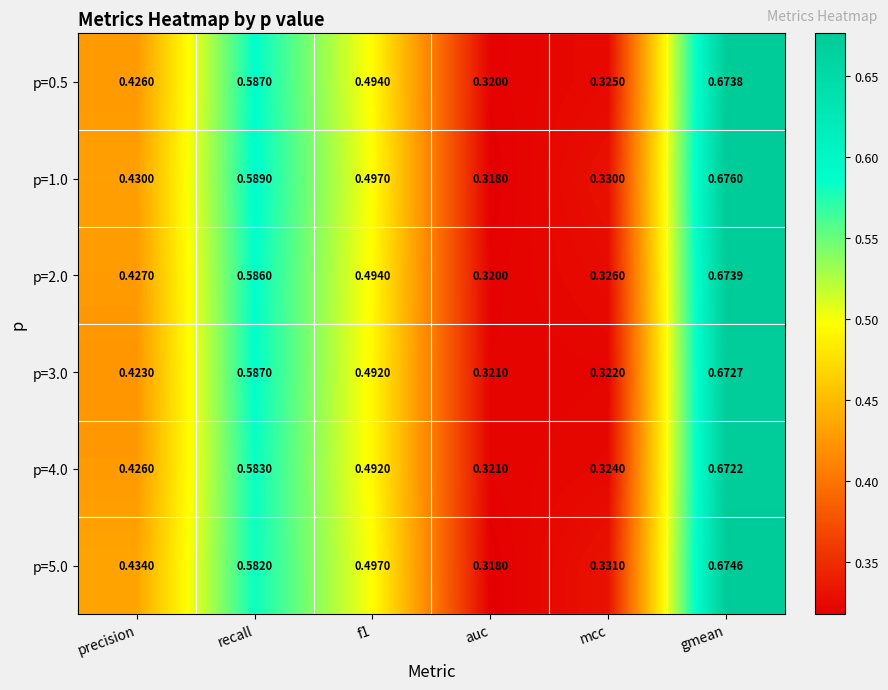

Is the value of p=0.5 at precision greater than the value of p=1.0 at f1?

No